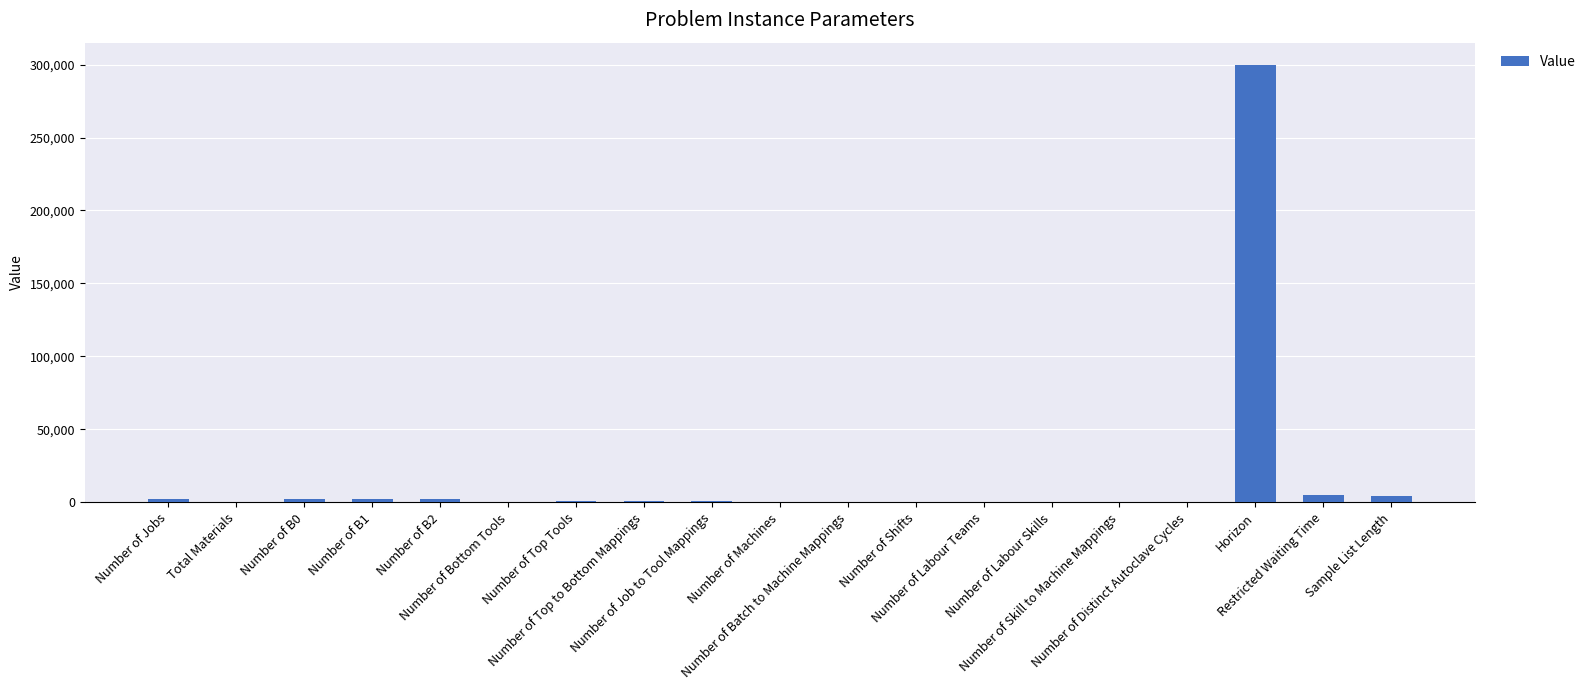

Which has a higher value, Sample List Length or Number of B2?

Sample List Length